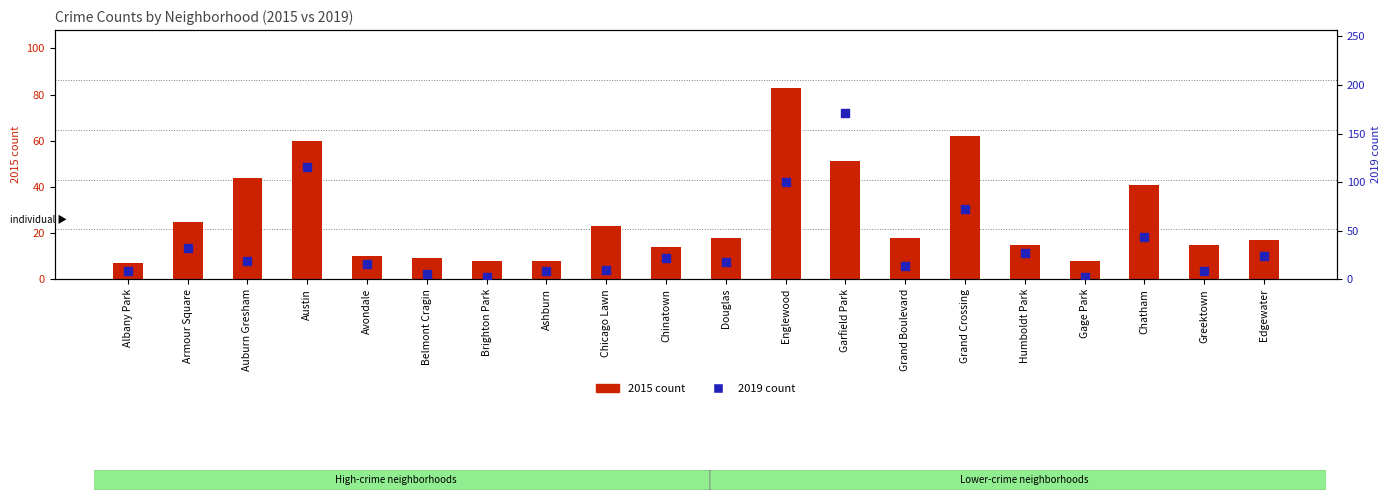

What are all the series names shown in the legend?

2015 count, 2019 count